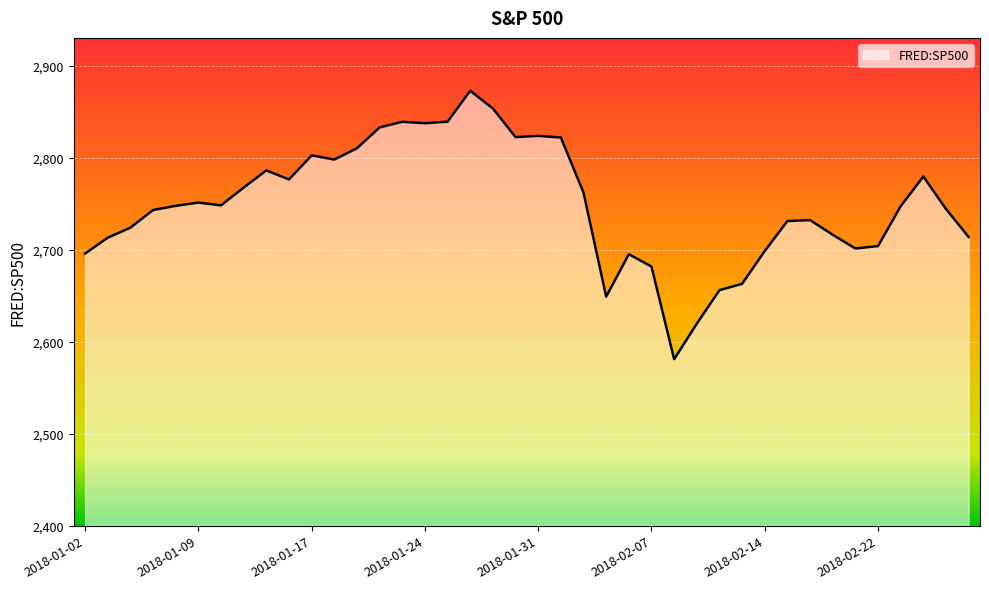

What is the smallest value displayed?

2581.0